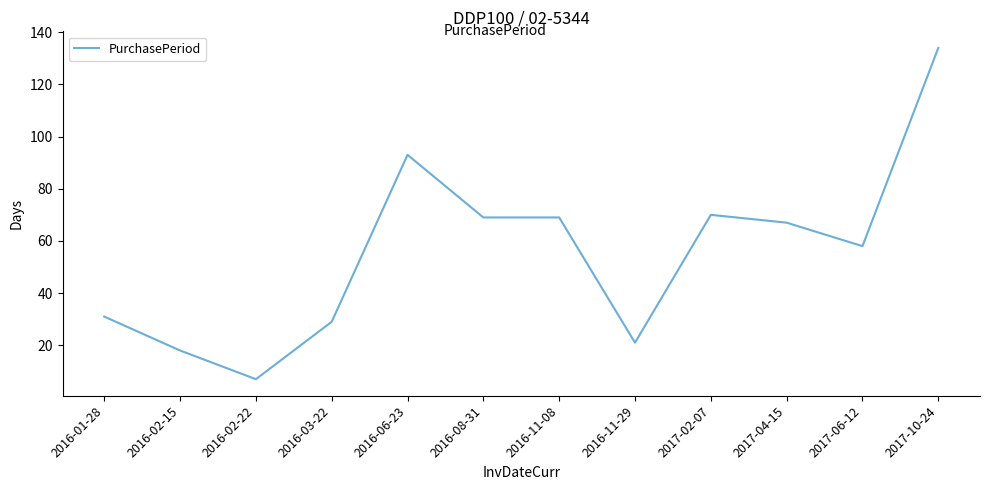

At which category does the chart reach its peak across all series?

2017-10-24